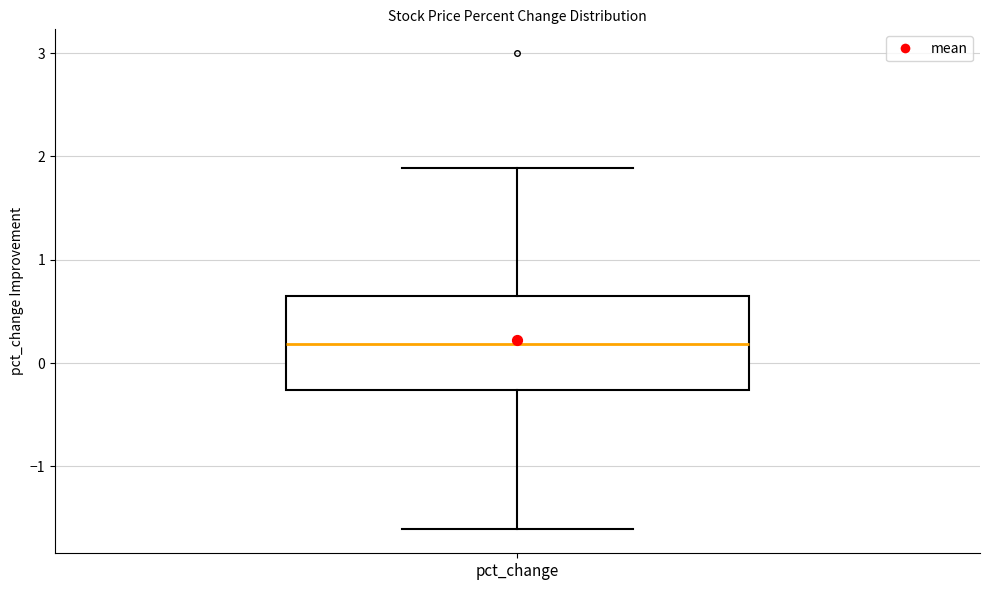

Transcribe this box plot: give where the median line is, the range the box spans, and where the two whiskers end, as read against the y-axis. The values are not printed on the chart, so give them approximately, as read against the axis.

median 0.2, box -0.3 to 0.6, whiskers -1.6 to 1.9